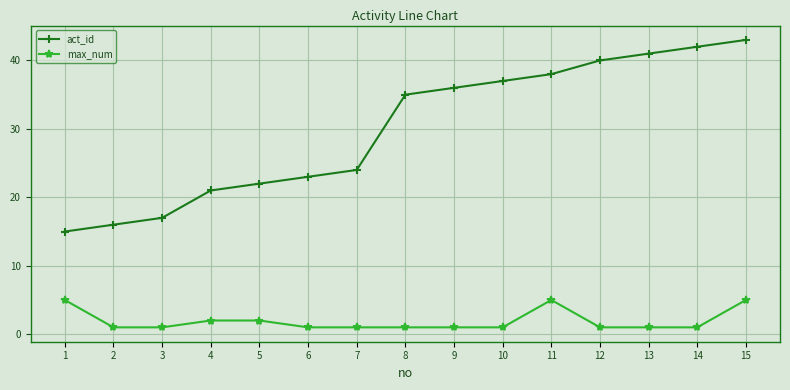

Which series has the widest spread of values?

act_id